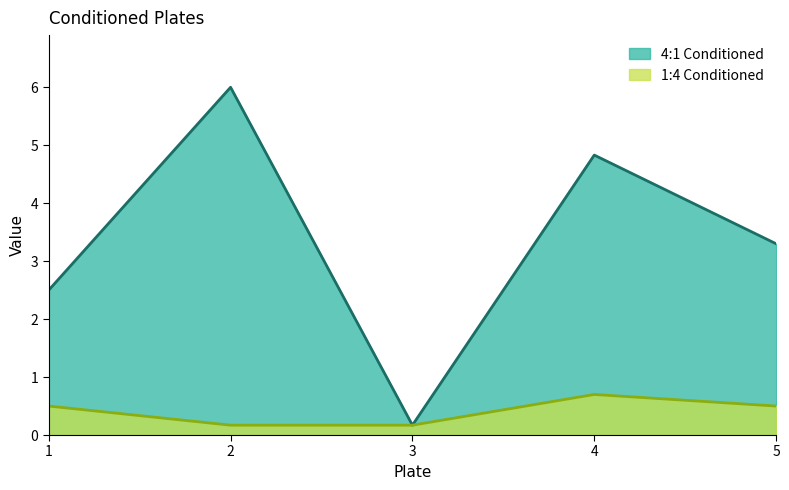

What are all the series names shown in the legend?

4:1 Conditioned, 1:4 Conditioned